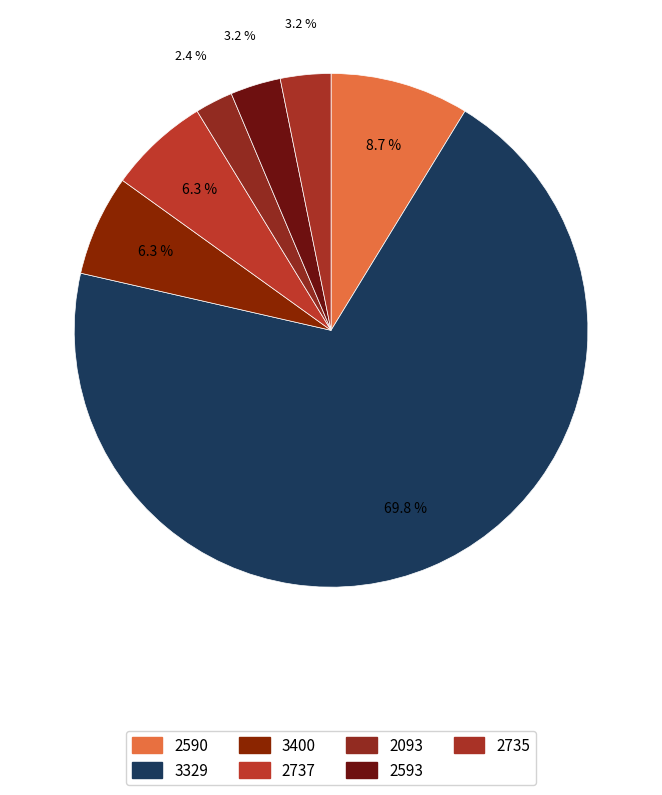

How many slices are in this pie chart?

7